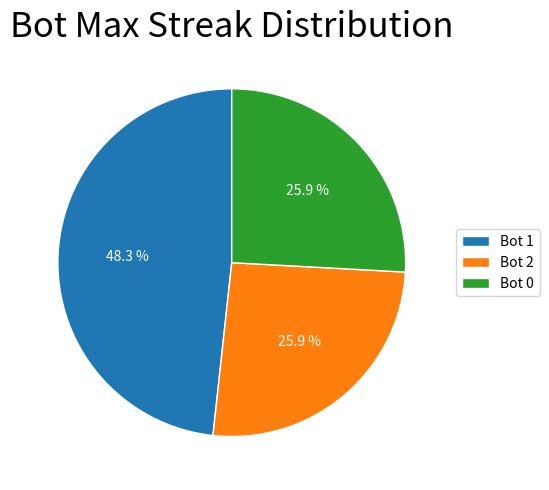

What is the largest slice in the pie chart?

Bot 1